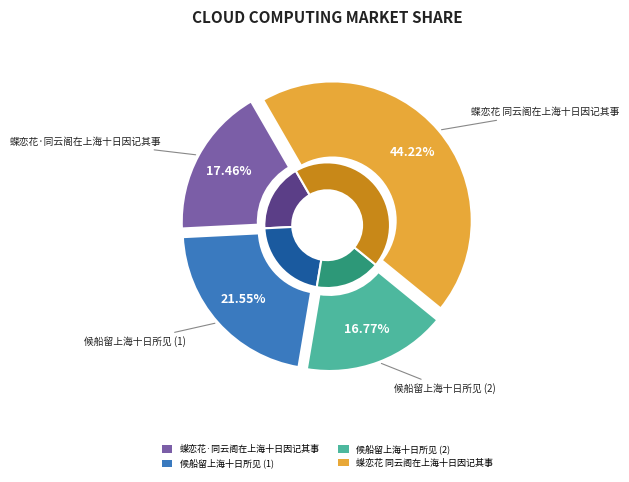

What percentage is the 蝶恋花 同云阁在上海十日因记其事 slice, to the nearest percent?

44%